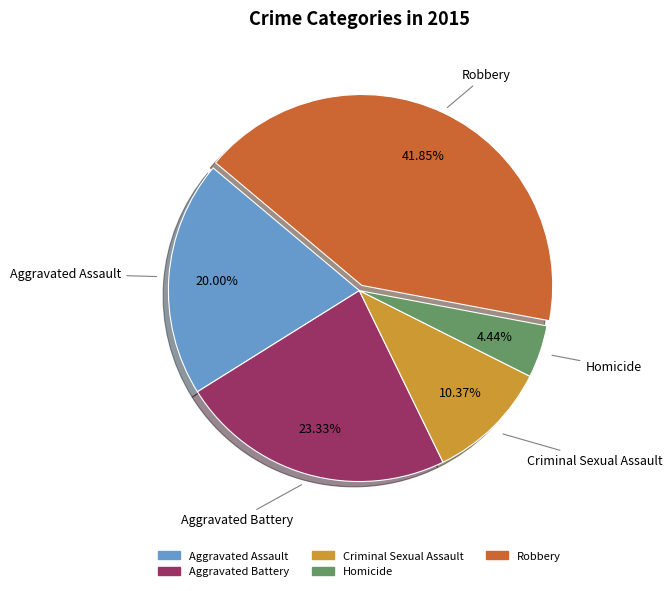

Which has a higher value, Aggravated Assault or Aggravated Battery?

Aggravated Battery